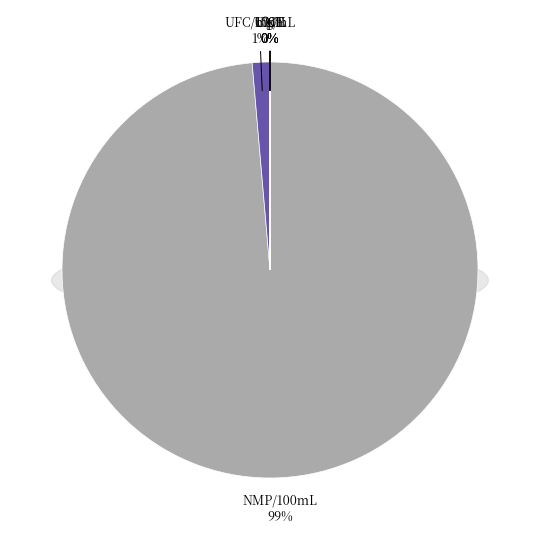

What percentage is NOT represented by 18?

100.0%